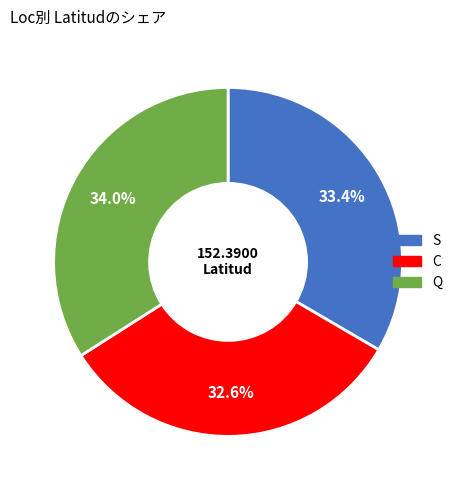

Which category has the biggest portion of the pie?

Q